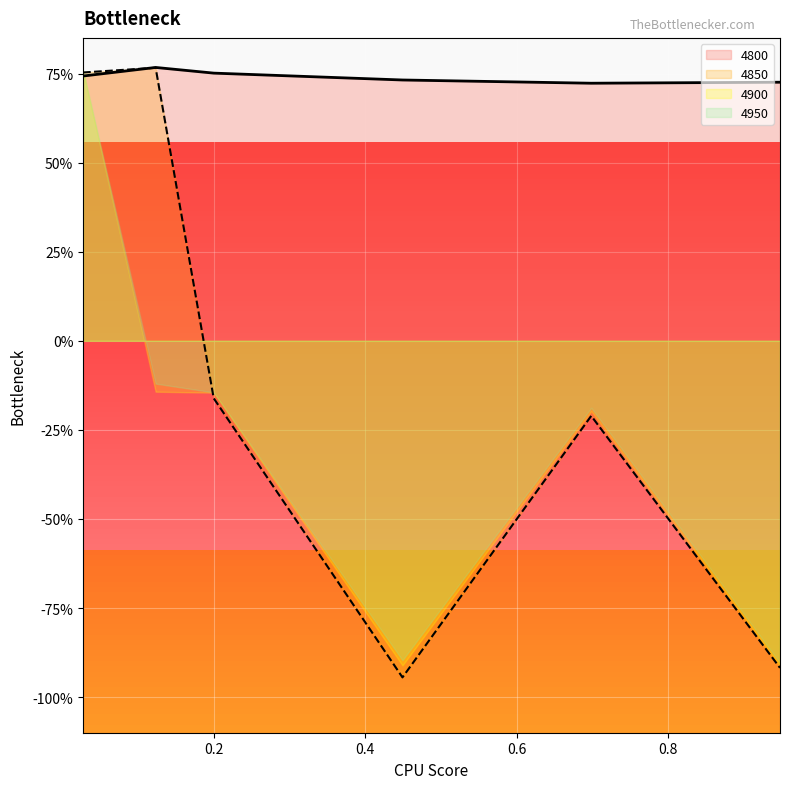

True or false: 4800 has a value of 0.7 at 0.4493150684931507.

True